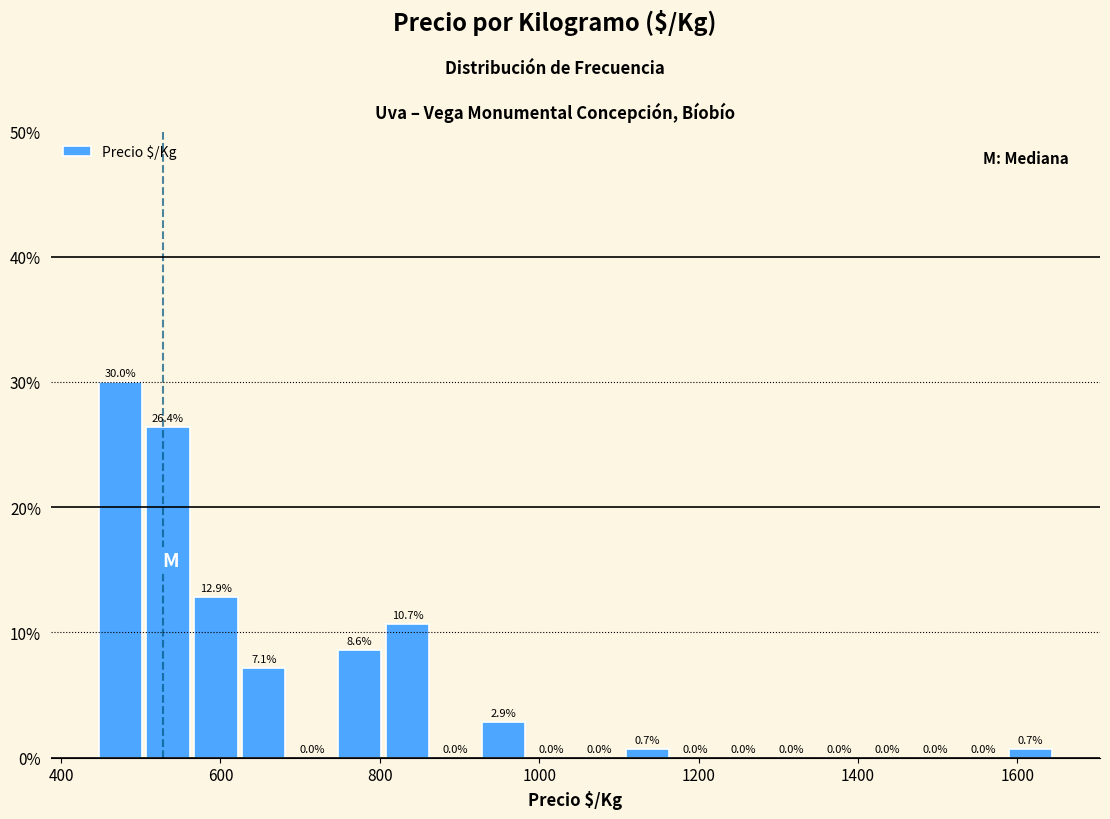

Around what value on the x-axis is the tallest bar? Give the approximate position of its centre, as read against the axis.

480